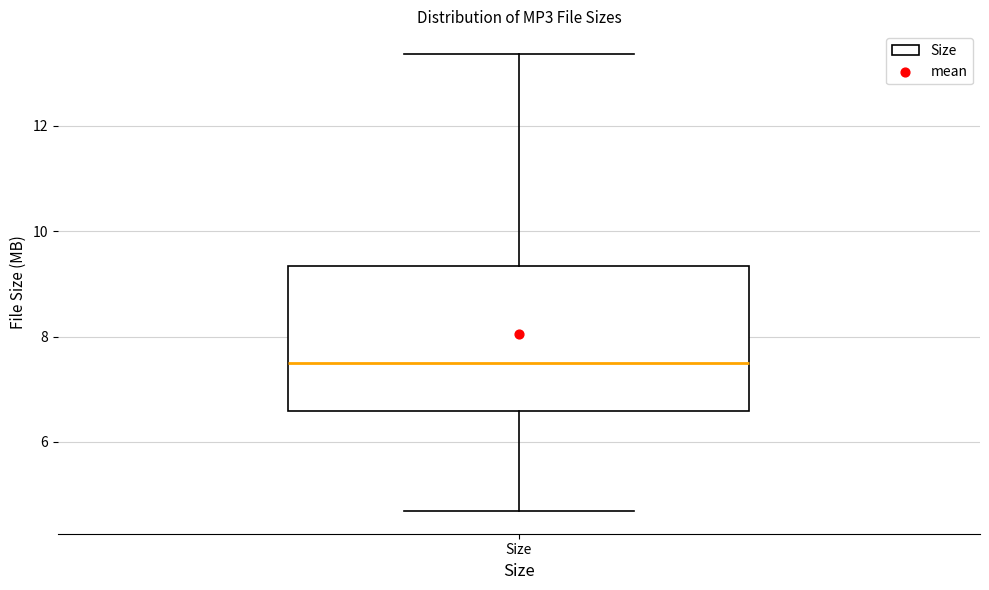

Read this box plot against the y-axis: the position of the median line, the range covered by the box, and the ends of both whiskers. The values are not printed on the chart, so give them approximately, as read against the axis.

median 7.4, box 6.6 to 9.4, whiskers 4.6 to 13.4